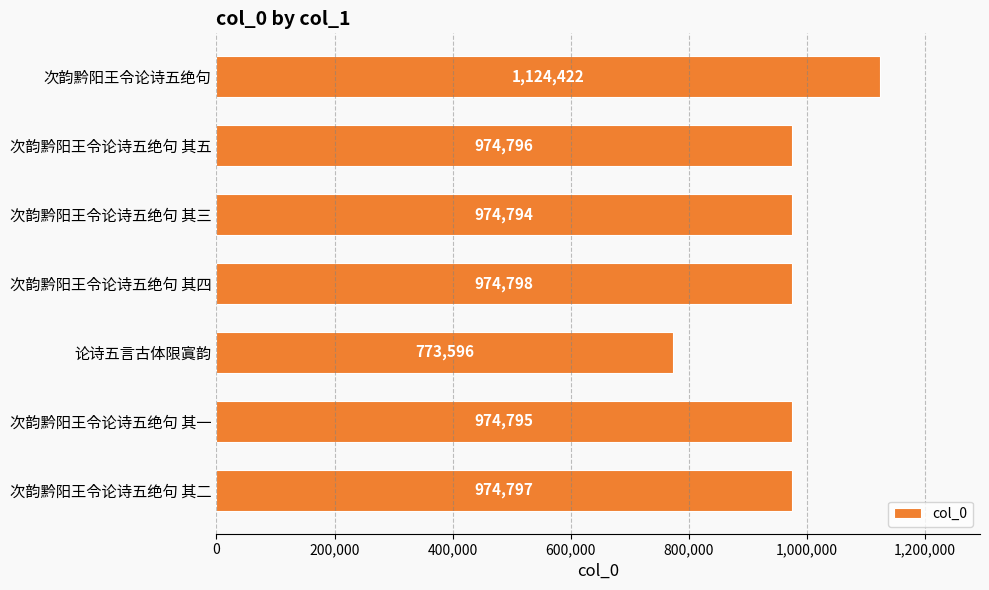

What is the difference between the maximum and minimum values?

350826